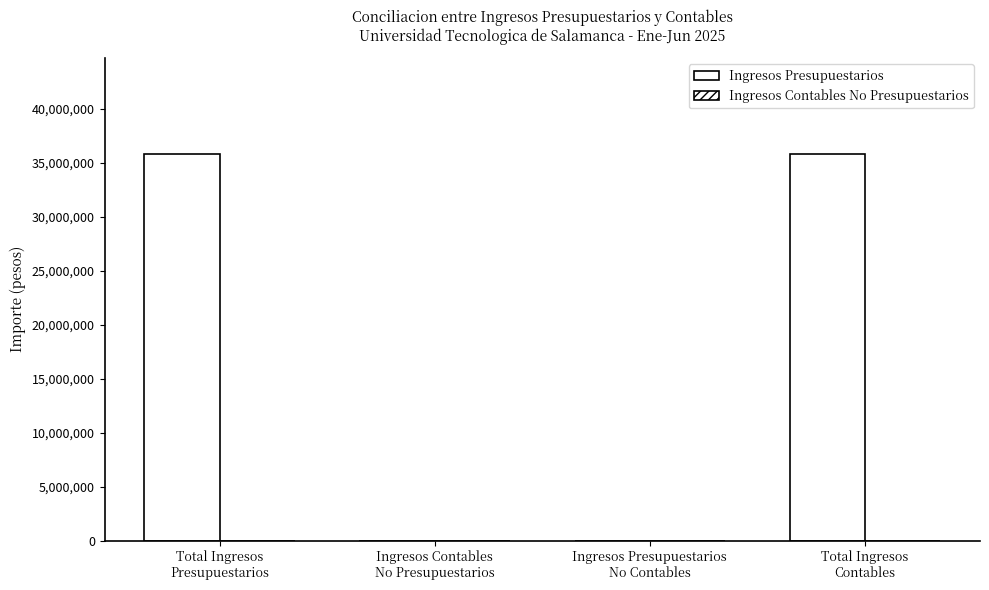

What is the greatest value displayed?

35793311.8